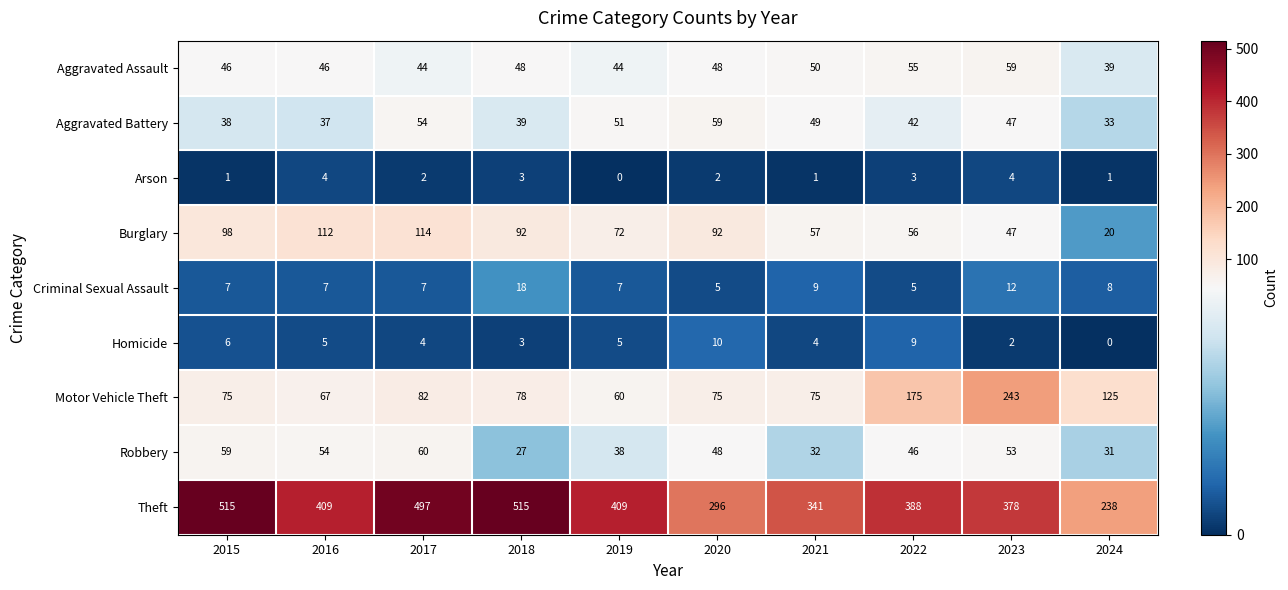

What is the difference between the maximum and minimum values in the Aggravated Assault series?

20